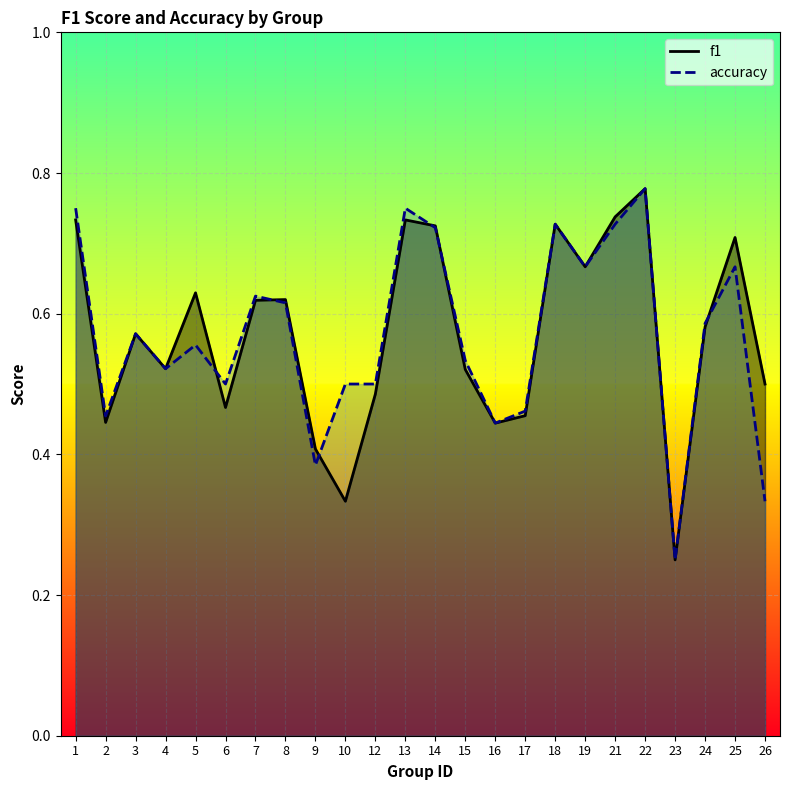

Which category has the highest value in the f1 series?

22